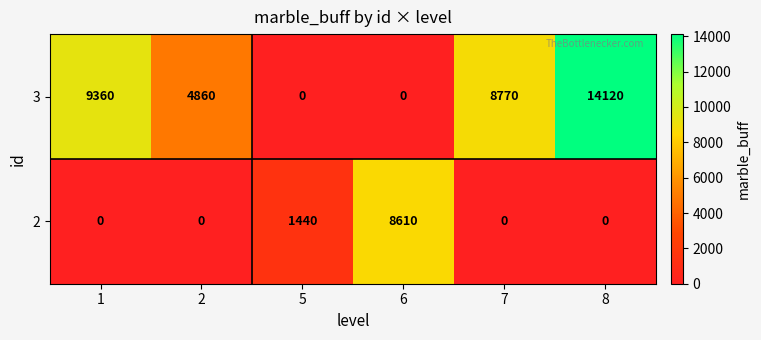

Between 2 and 5, which series saw the biggest shift?

3